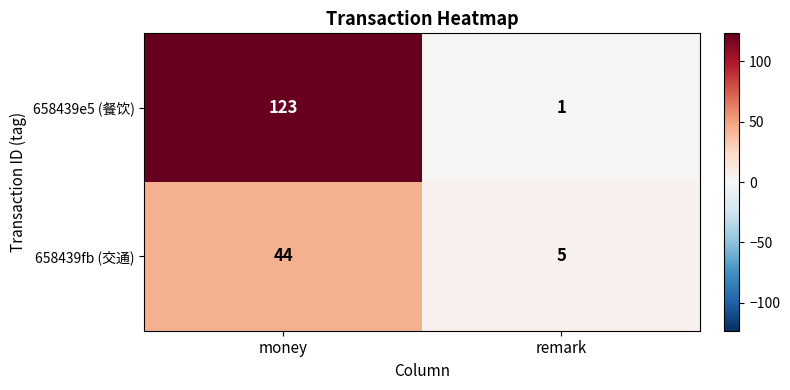

List the series in order of their peak value, lowest first.

658439fb (交通), 658439e5 (餐饮)